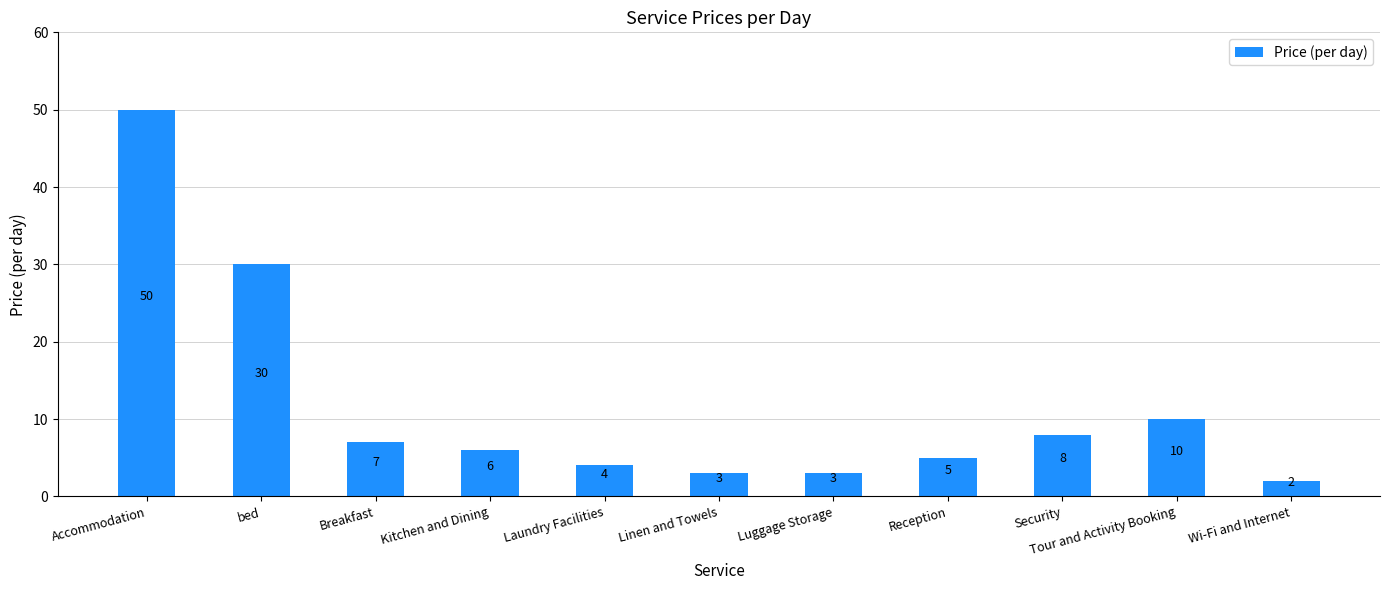

What is the minimum value shown in the chart?

2